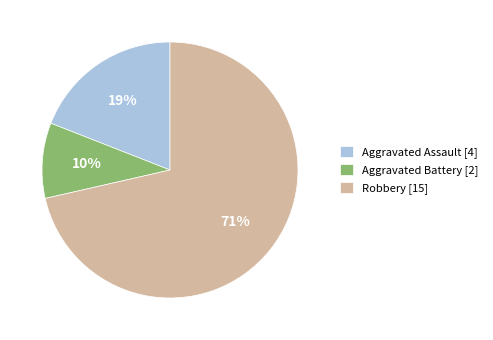

What percentage is the Robbery [15] slice, to the nearest percent?

71%